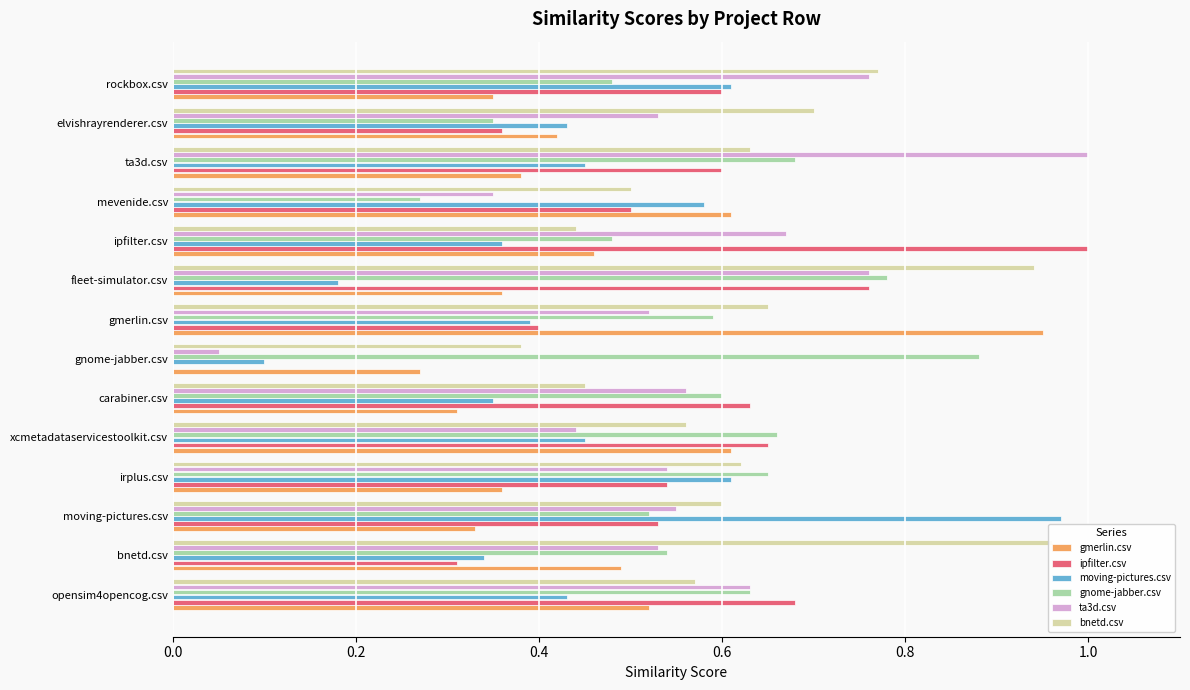

How many groups of bars are there?

14